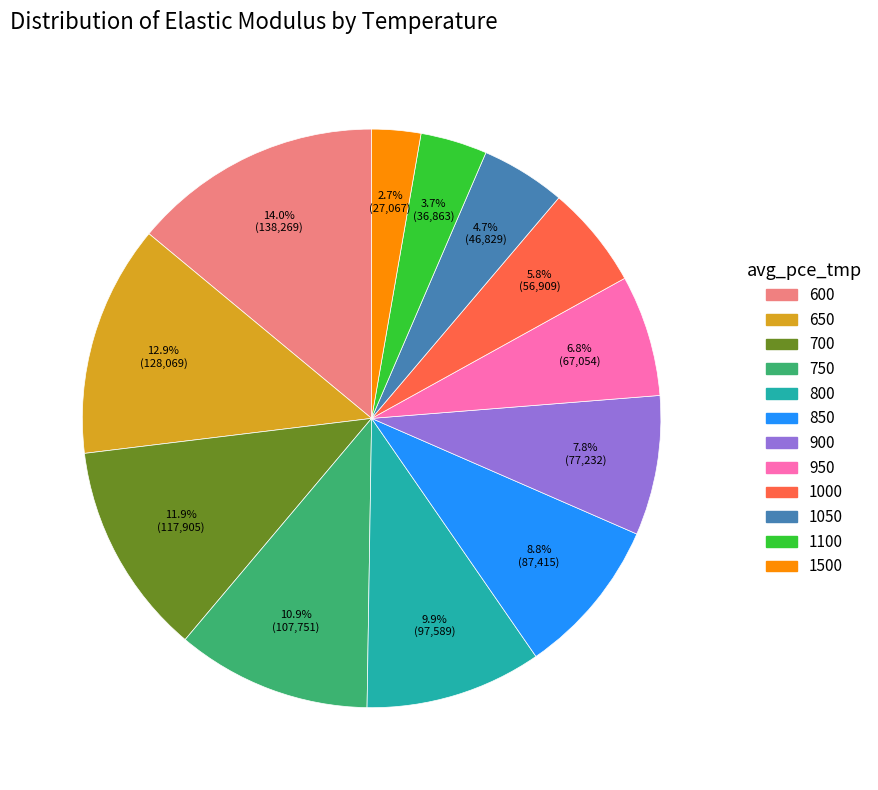

To the nearest percent, what portion does 750 represent?

11%